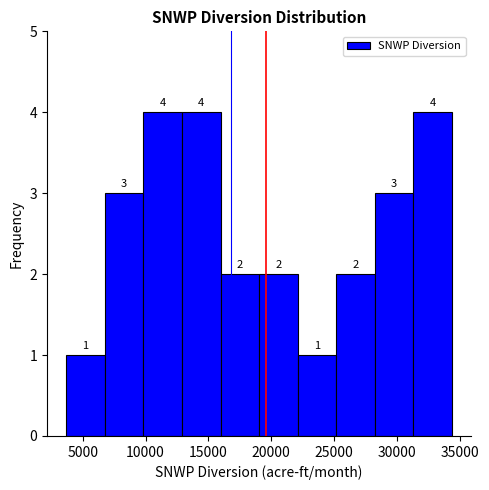

Reading left to right, transcribe this chart: for each bar, give the range it covers on the x-axis and its height. The bar edges are not printed on the chart, so give them approximately, as read against the axis.

3500 to 7000: 1
7000 to 10000: 3
10000 to 13000: 4
13000 to 16000: 4
16000 to 19000: 2
19000 to 22000: 2
22000 to 25000: 1
25000 to 28000: 2
28000 to 31500: 3
31500 to 34500: 4